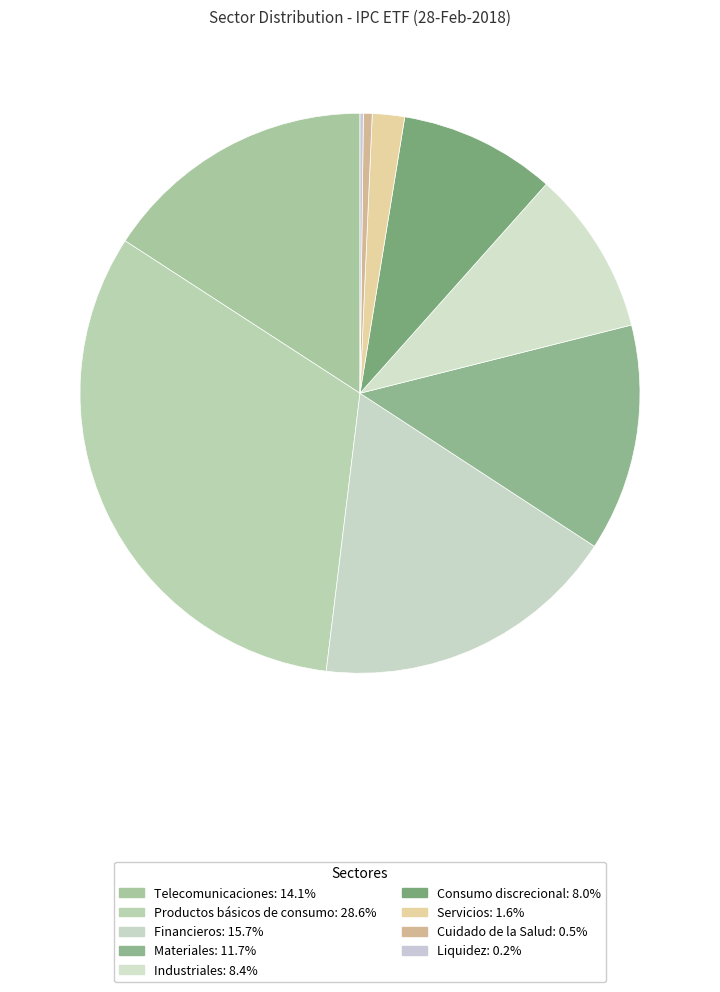

What is the change in value from Productos básicos de consumo to Liquidez?

-28.4